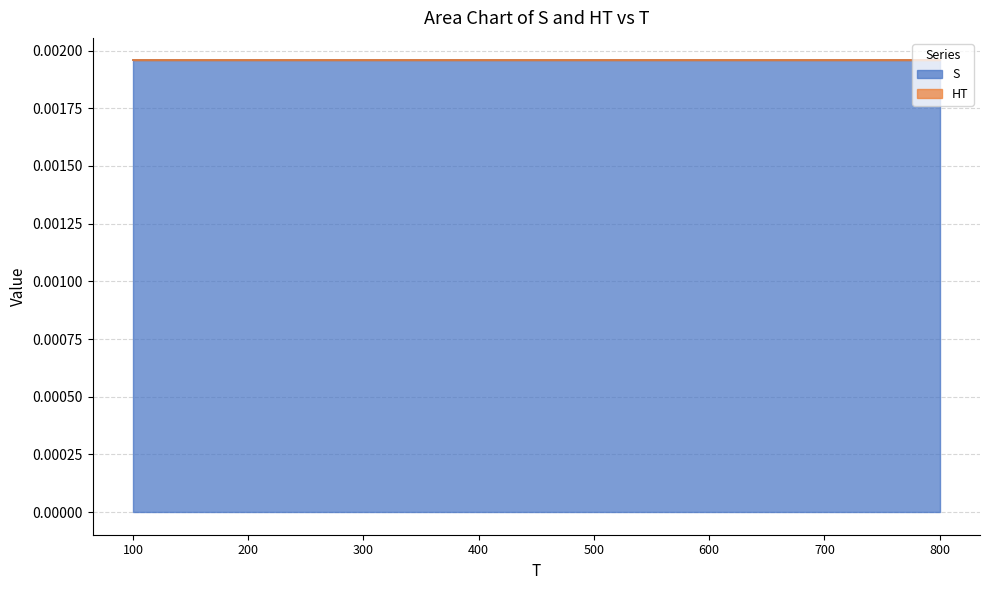

True or false: S and HT cross at least once.

False